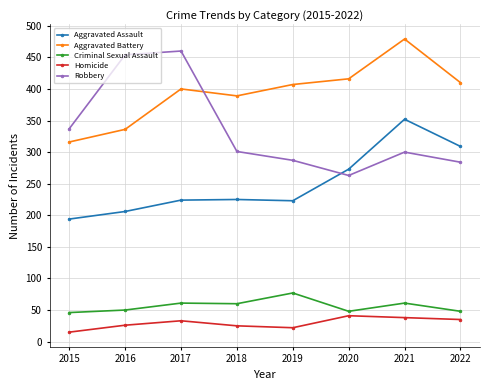

Which series has the largest total across all categories?

Aggravated Battery